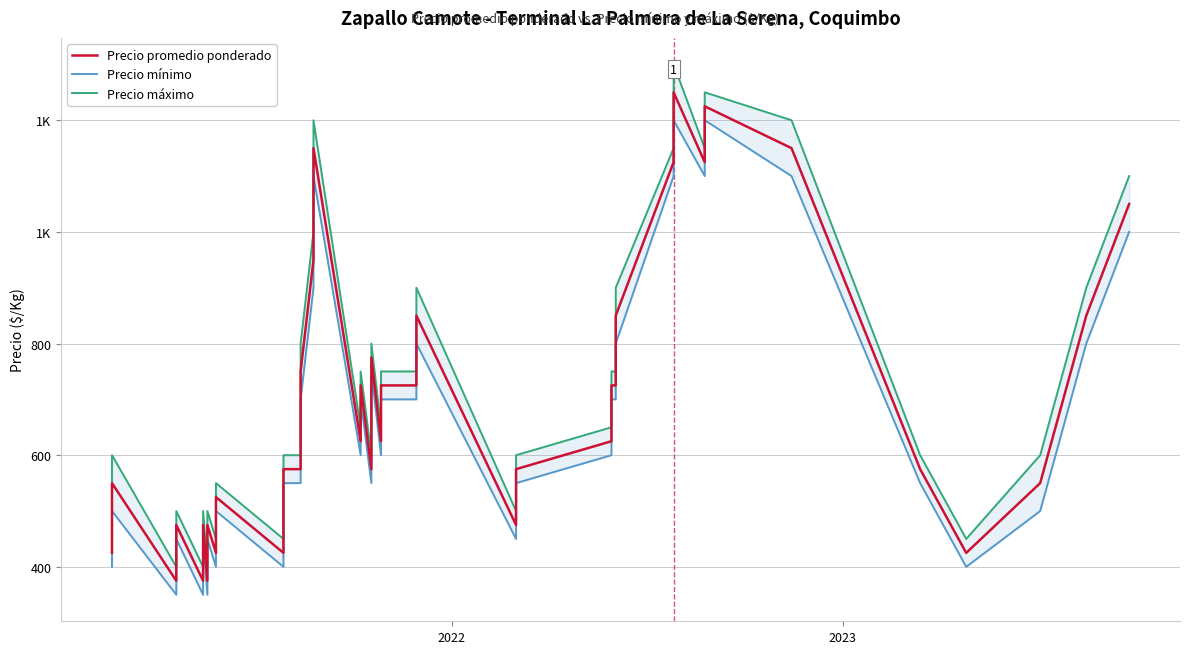

What is the average value of the Precio promedio ponderado series?

696